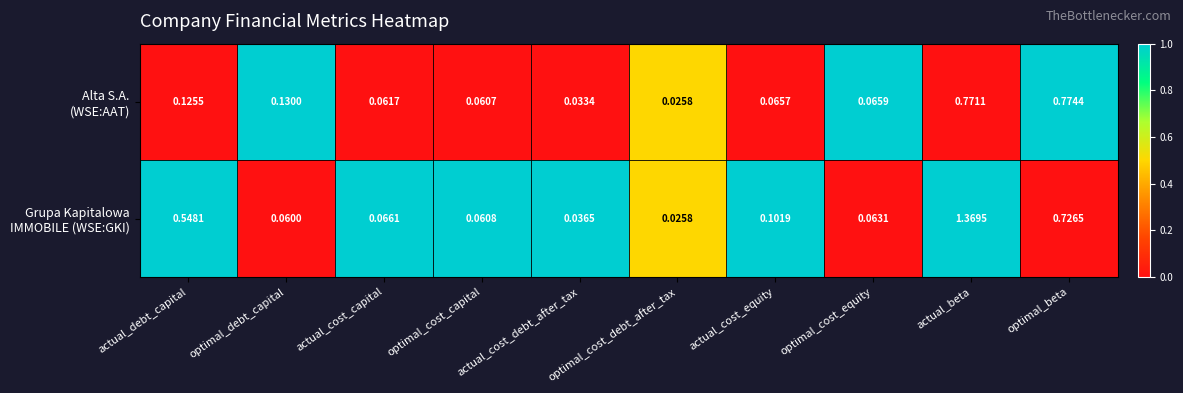

At which category is the sum across all series the highest?

actual_beta